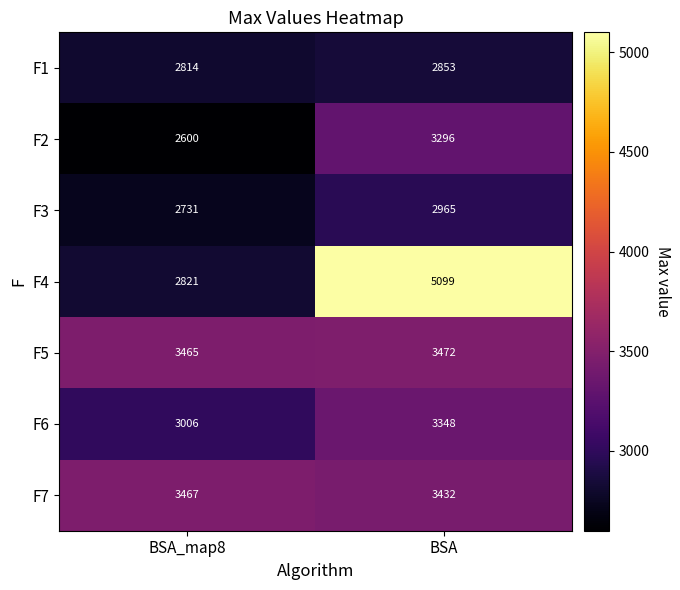

Rank the series at BSA from lowest to highest value.

F1, F3, F2, F6, F7, F5, F4